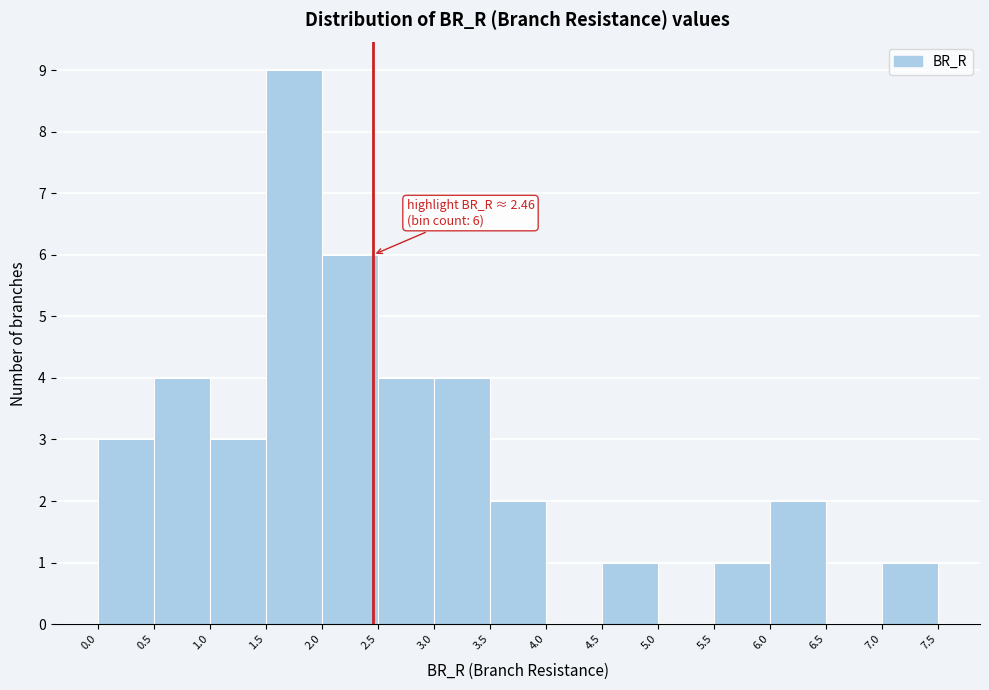

Which range on the x-axis has the tallest bar?

1.5 to 2.0